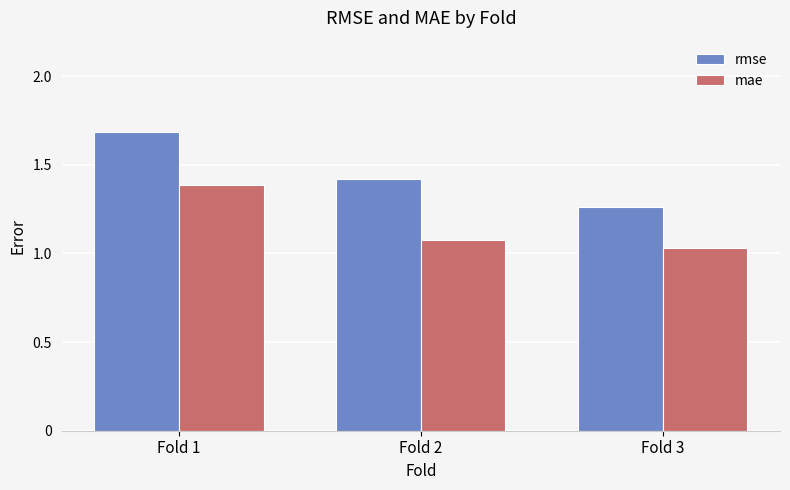

The mae series shows 1.1 at Fold 2. True or false?

True